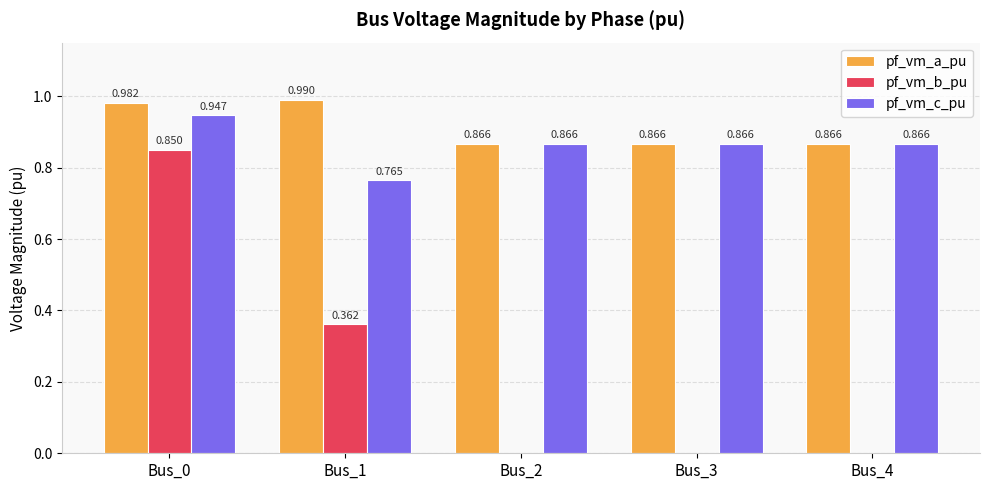

The pf_vm_a_pu series shows 0.2 at Bus_3. True or false?

False